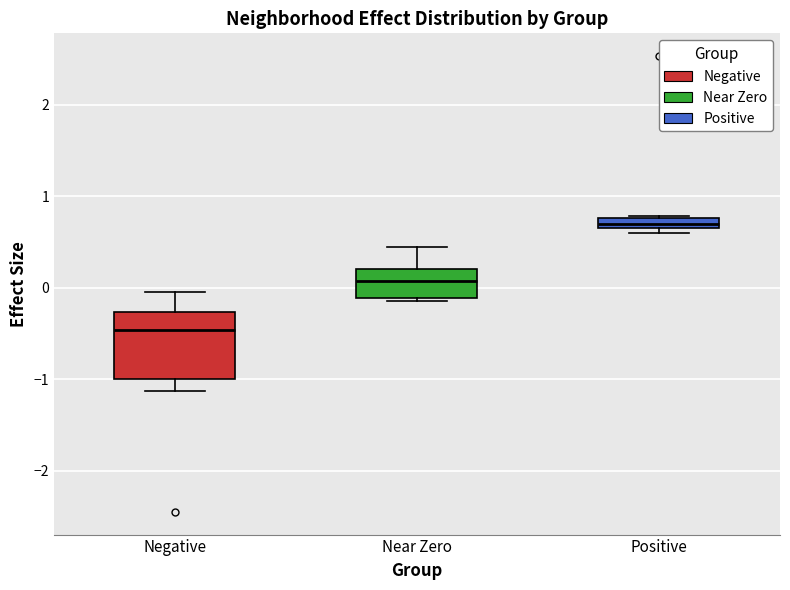

Where is the upper edge of the box for Positive on the y-axis? The values are not printed on the chart, so give them approximately, as read against the axis.

0.8